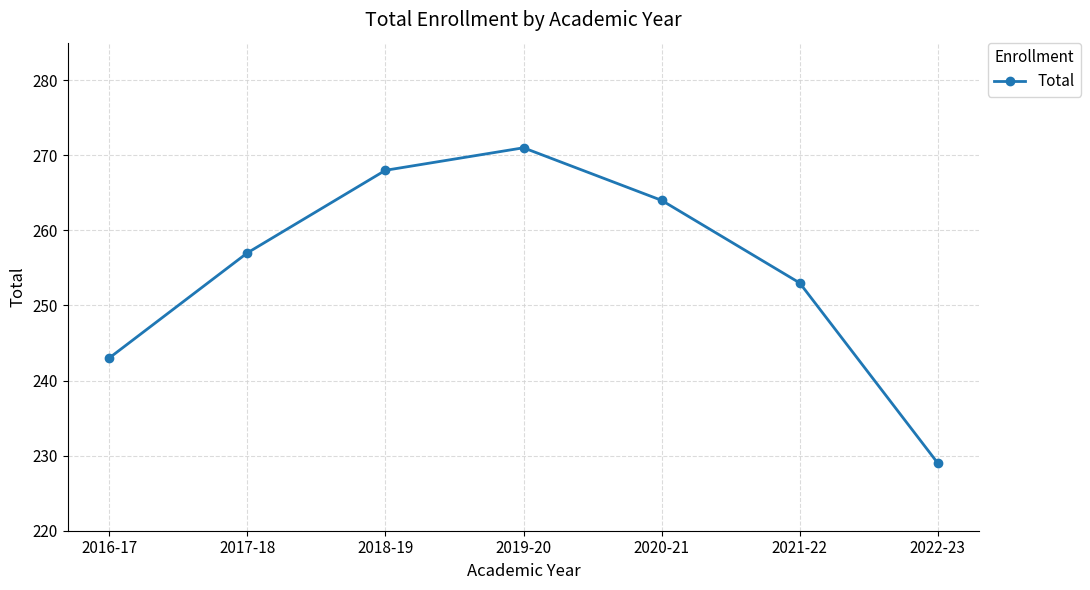

What is the label of the 3rd point from the right?

2020-21